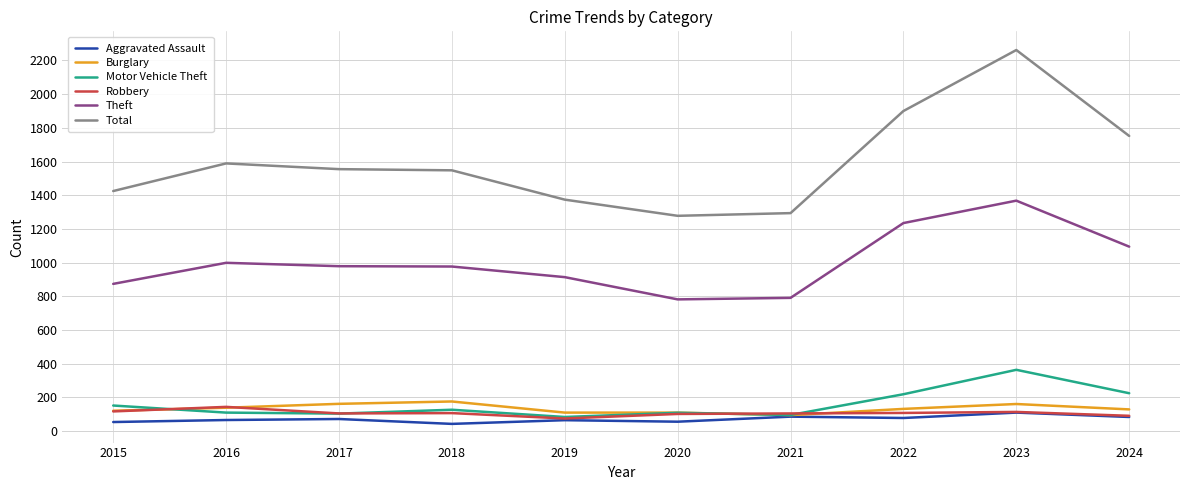

What is the sum of all Theft values?

10014